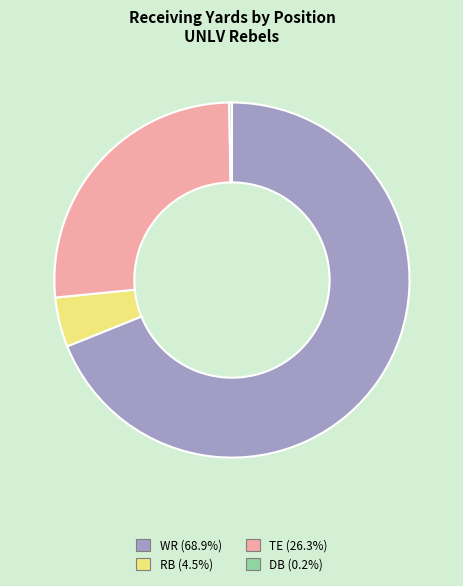

Is the sum of RB (4.5%) and TE (26.3%) greater than half?

No